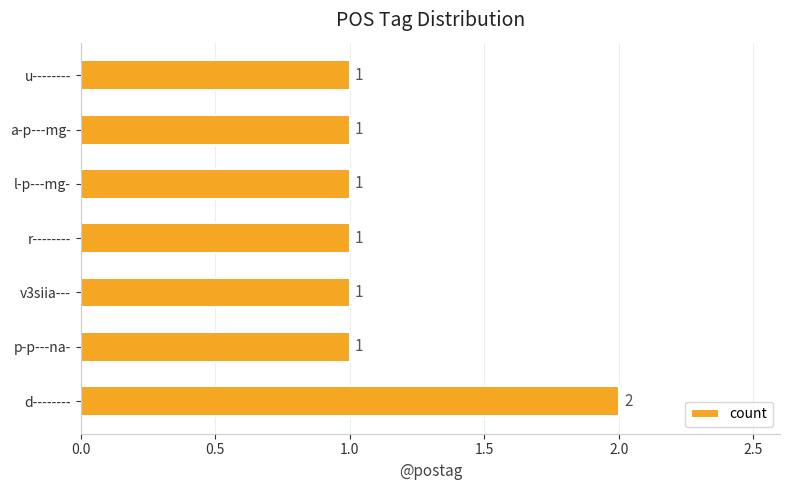

Count the values in the range 1 to 2.

7